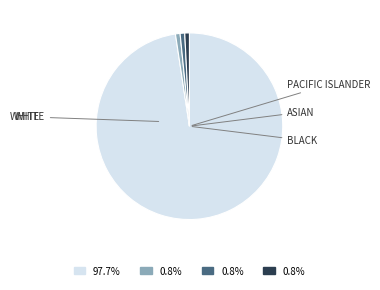

Does any single category account for the majority?

Yes